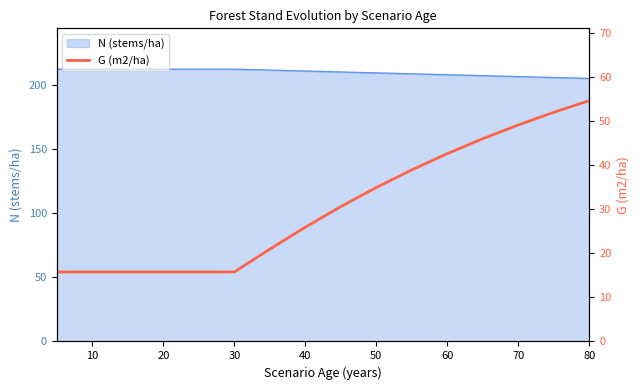

What is the label of the 14th point from the right?

30